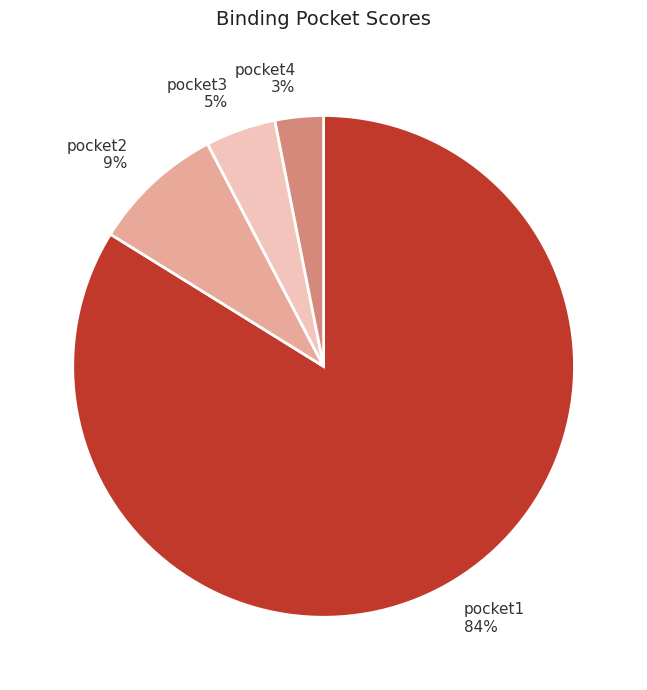

Is there a majority slice in this chart?

Yes